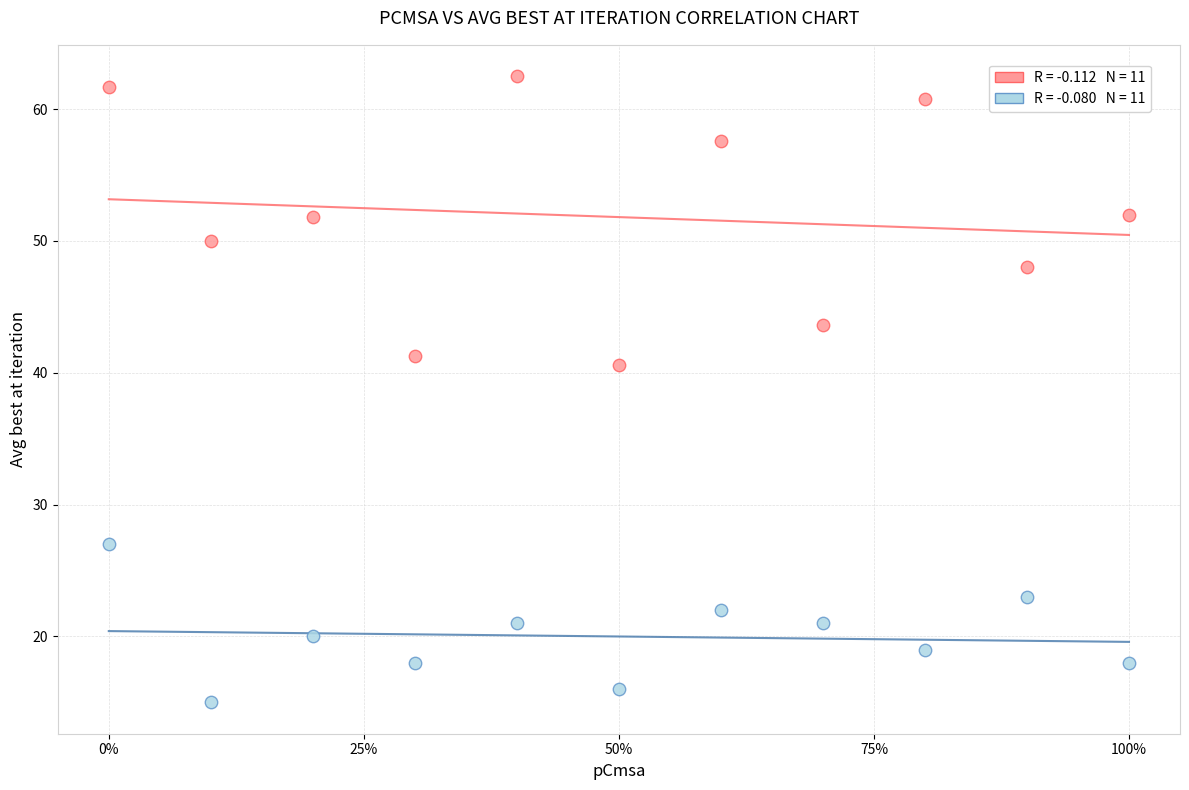

Across all data points, what is the range of Y values (max minus min)?

47.5